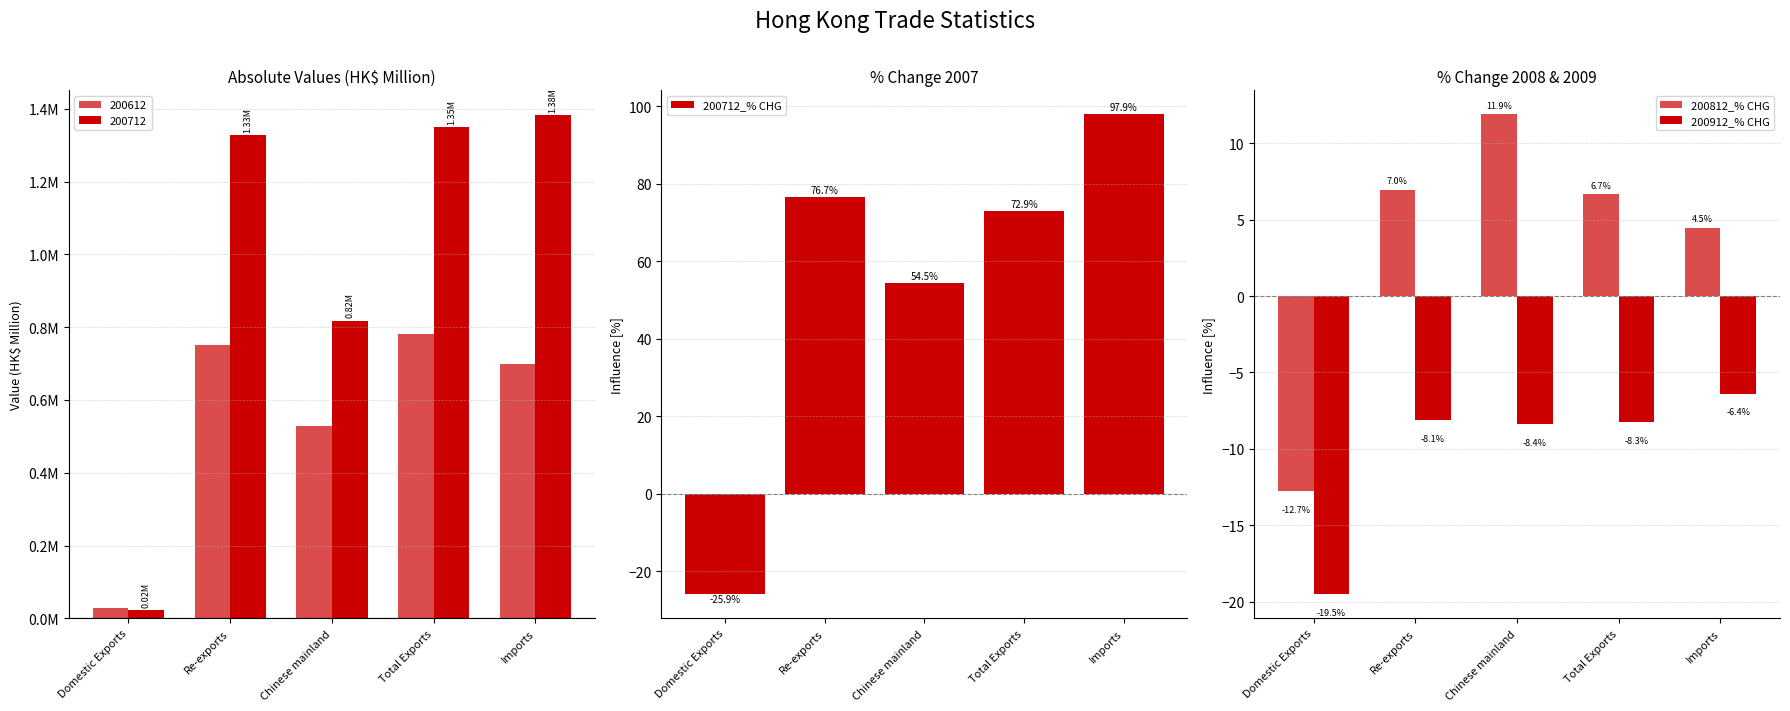

What is the label of the 2nd bar from the right?

Total Exports